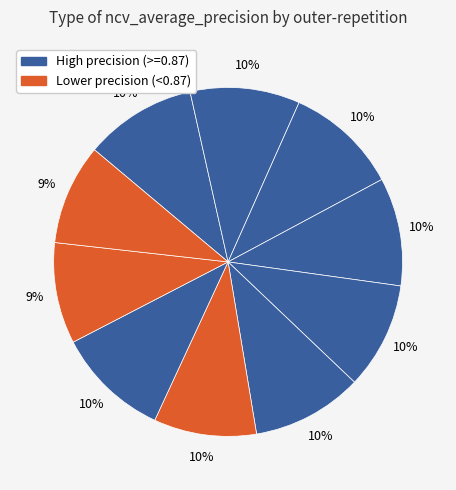

Which slice is the largest?

outer-repetition2